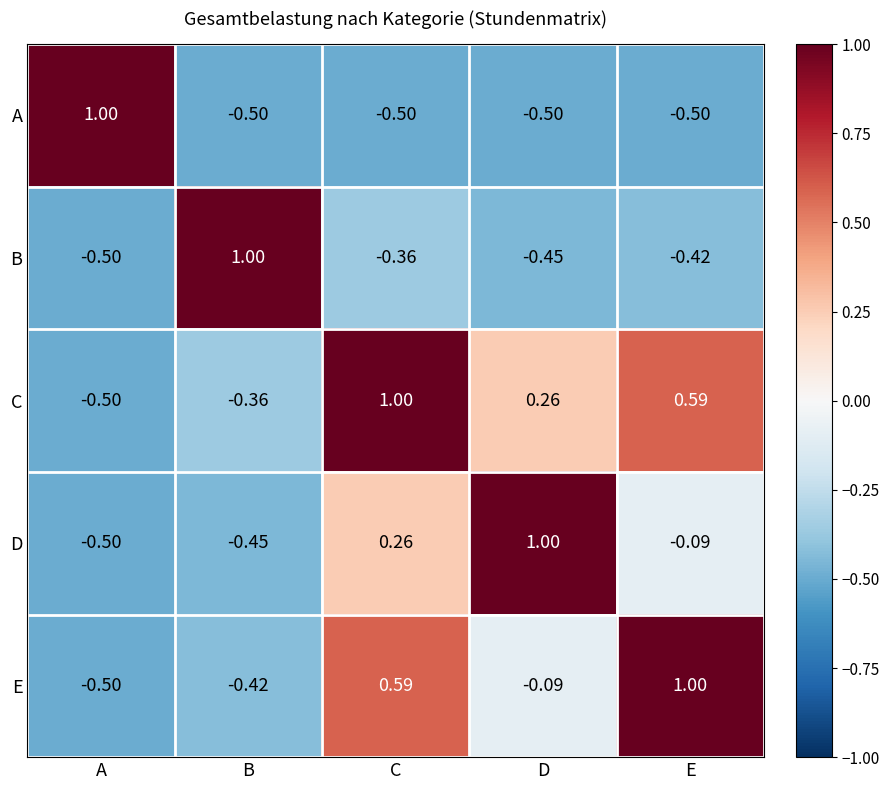

At D, list the series in order from smallest to largest.

A, B, E, C, D